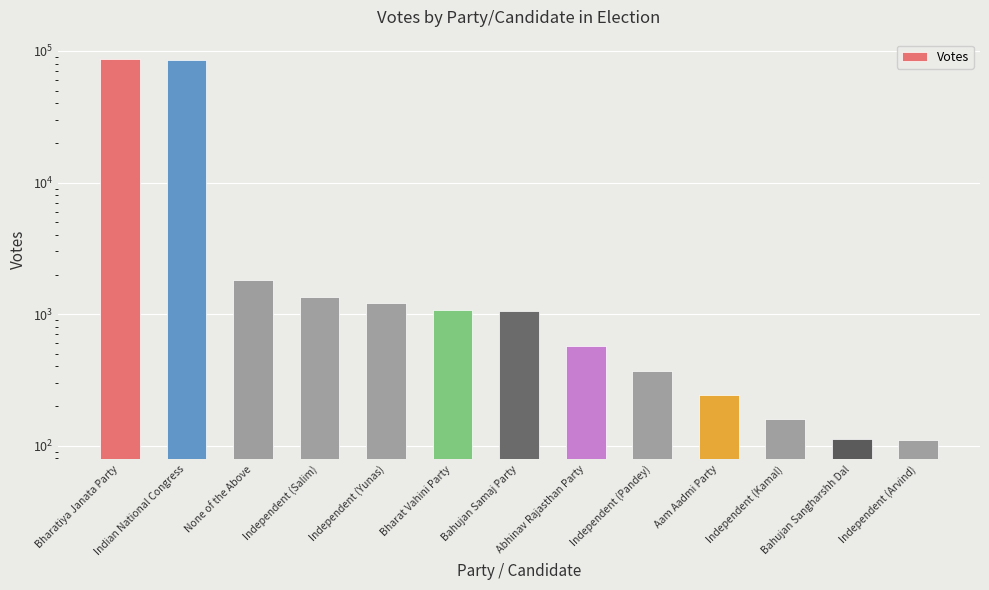

How many data points are less than 1053?

6